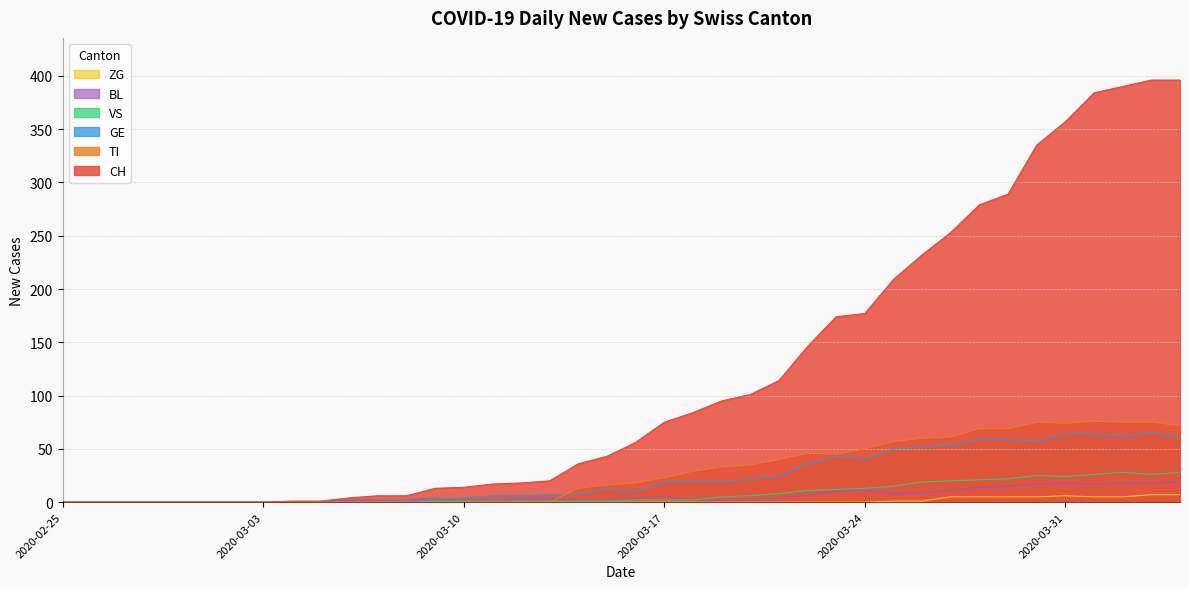

At which label is VS closest to 14?

2020-03-24